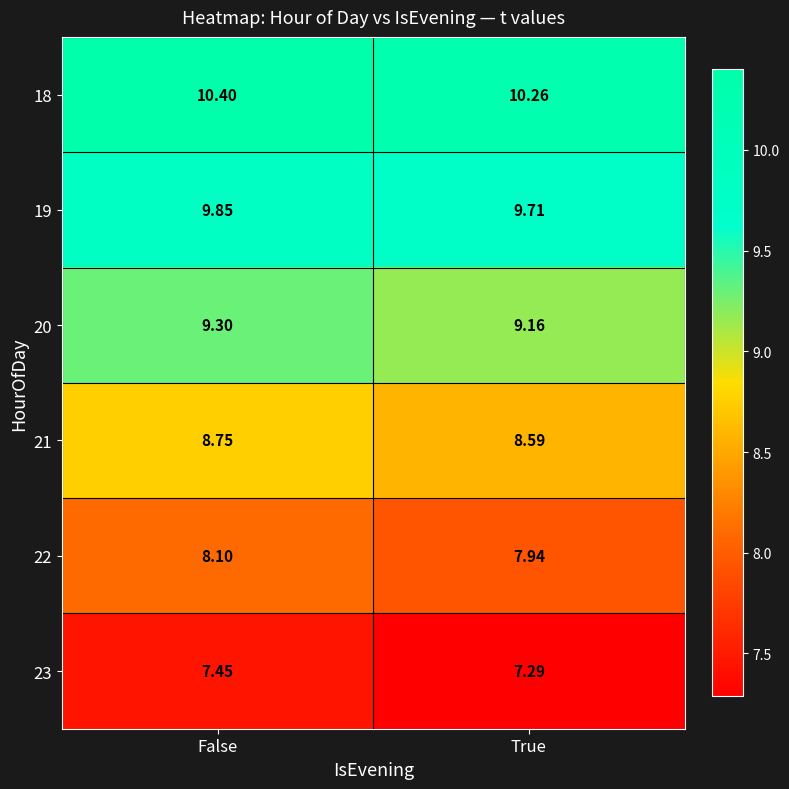

At which label does 22 reach its minimum?

True